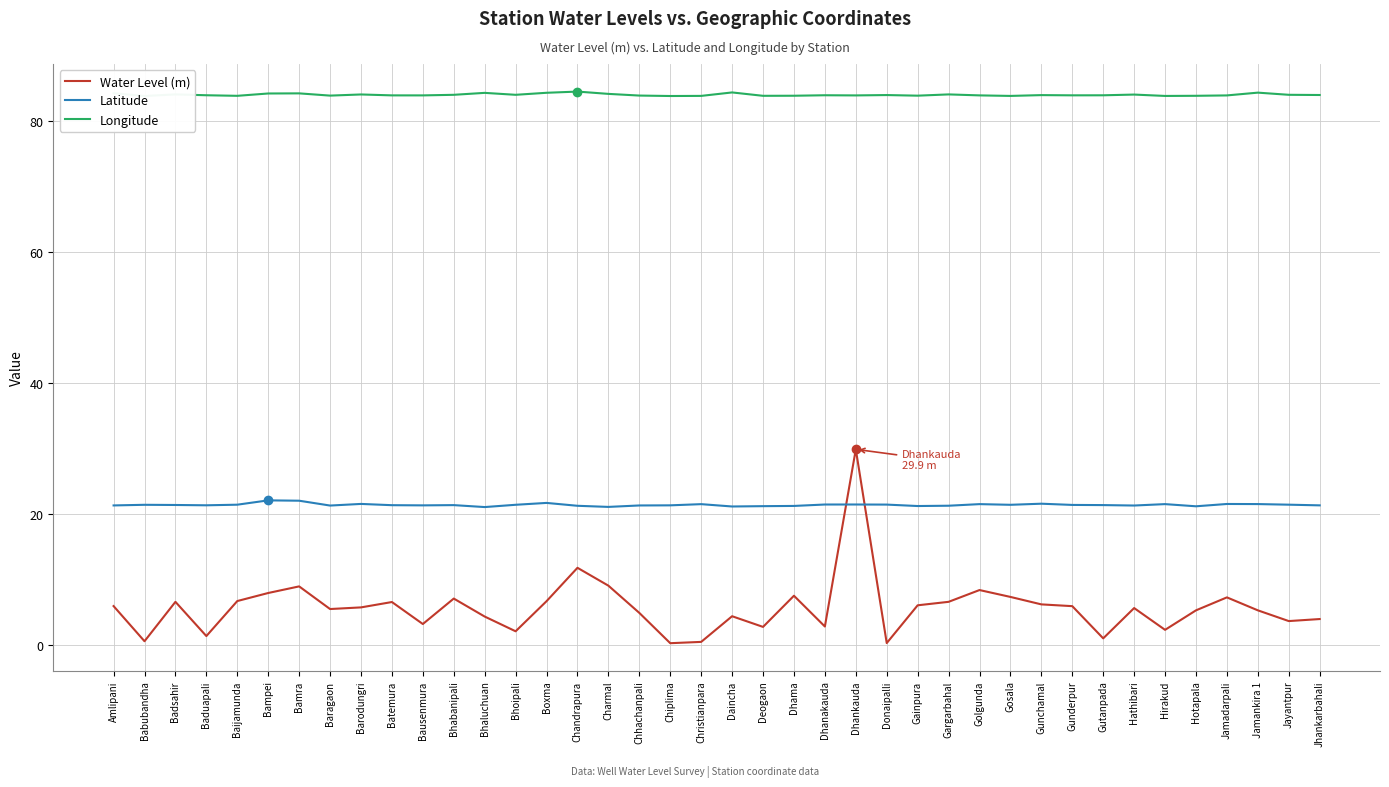

Between Charmal and Gutanpada, which series saw the biggest shift?

Water Level (m)